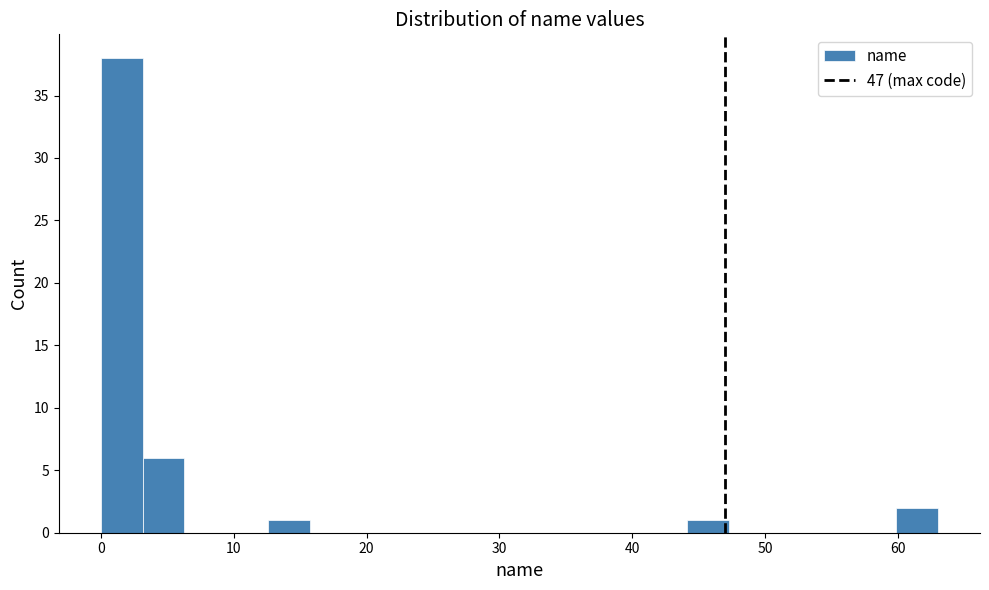

Around what value on the x-axis is the tallest bar? Give the approximate position of its centre, as read against the axis.

2